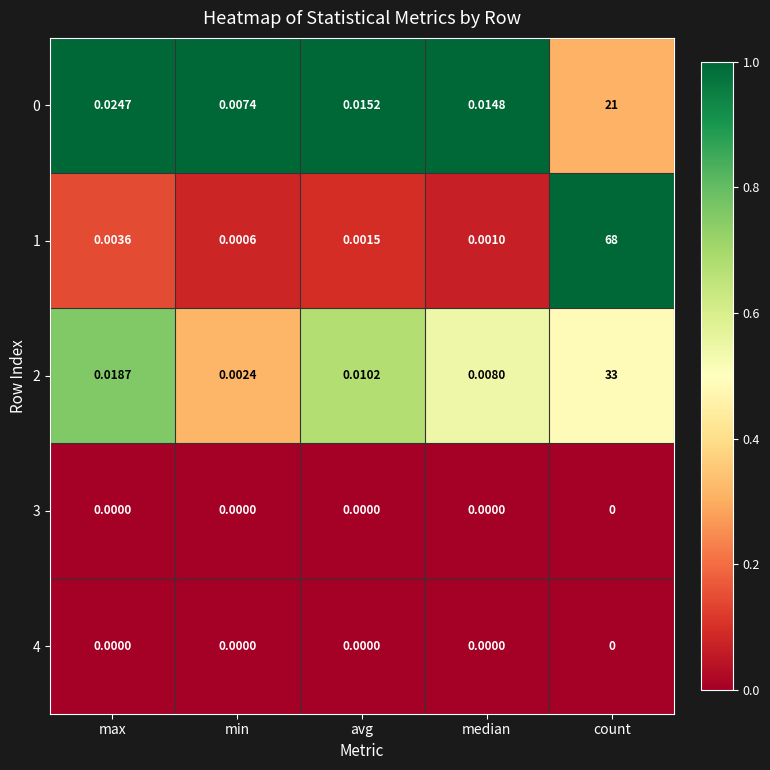

List the labels in order of 2 value, smallest first.

min, median, avg, max, count